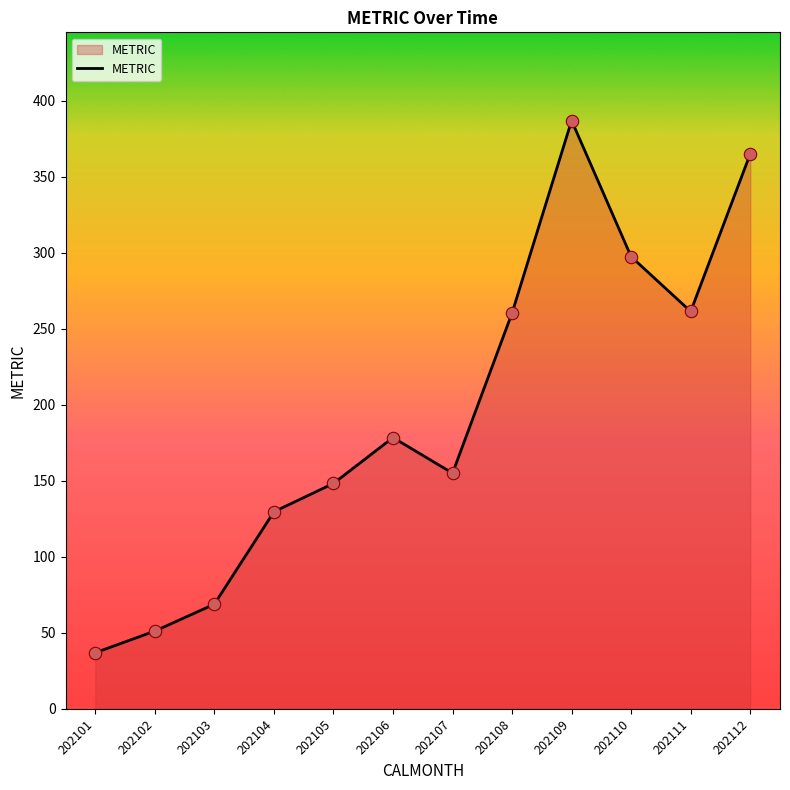

What is the ratio of the value at 202101 to the value at 202102?

0.7